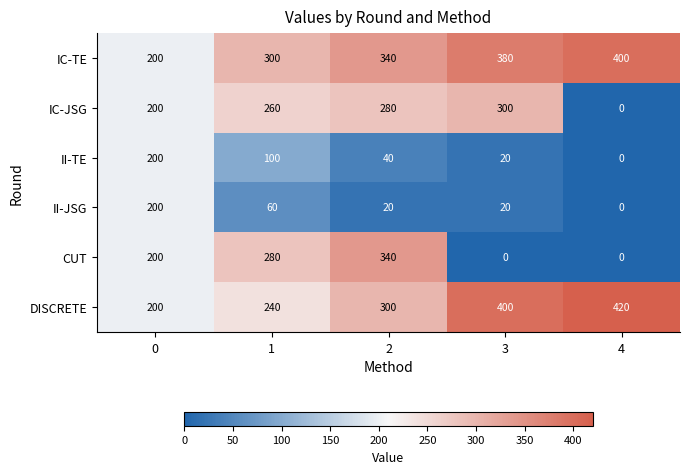

The value of CUT at 1 is 487. True or false?

False